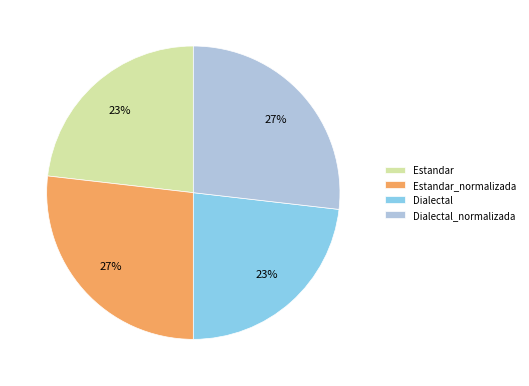

Approximately how many times larger is the value at Estandar compared to Dialectal?

1.0